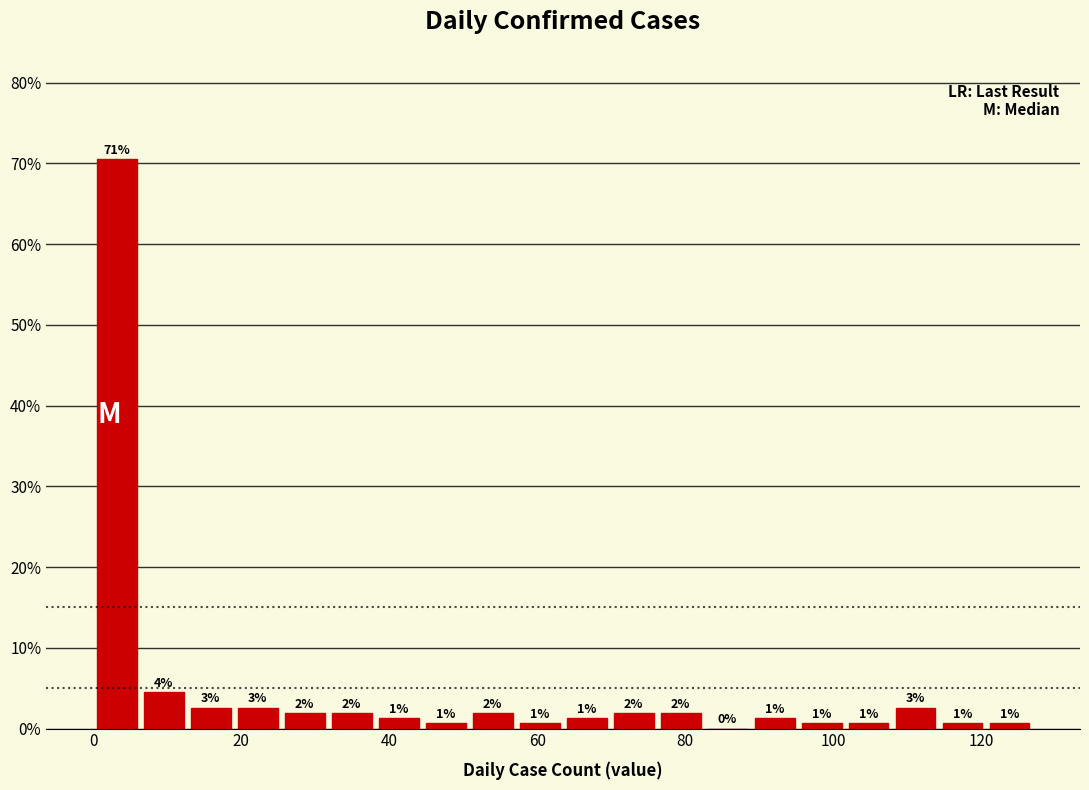

Around what value on the x-axis is the tallest bar? Give the approximate position of its centre, as read against the axis.

4